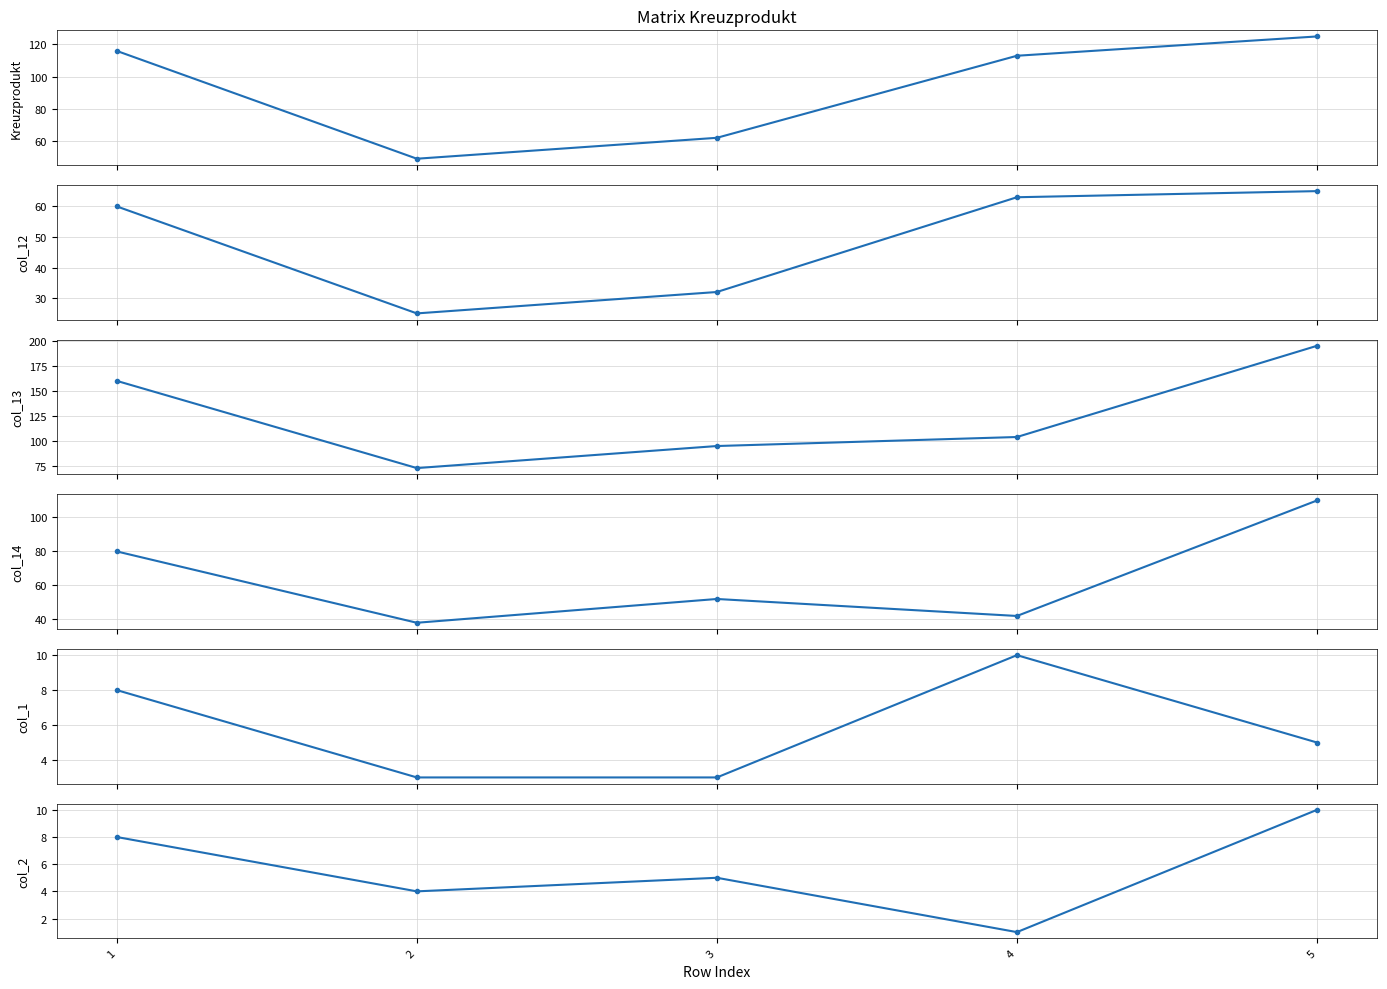

Rank the categories by col_1 value from lowest to highest.

2, 3, 5, 1, 4